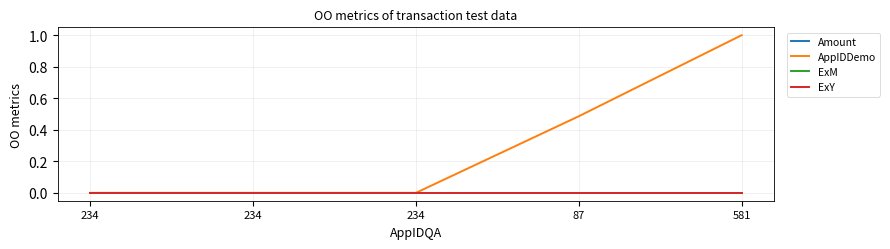

True or false: Amount has more than 0 points higher than both neighbors.

False